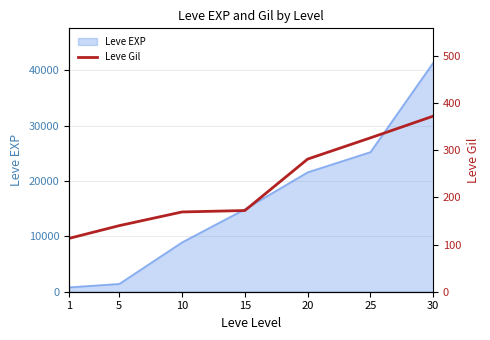

Does the chart display data point markers on the line(s)?

No